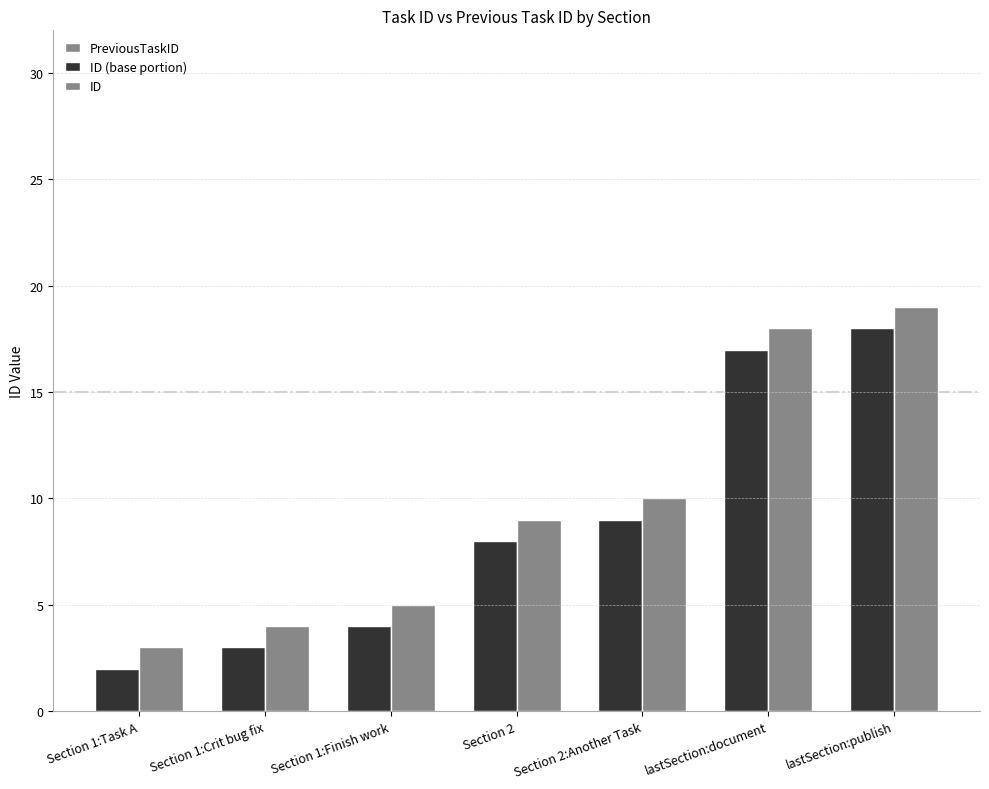

How many data points does each series have?

7